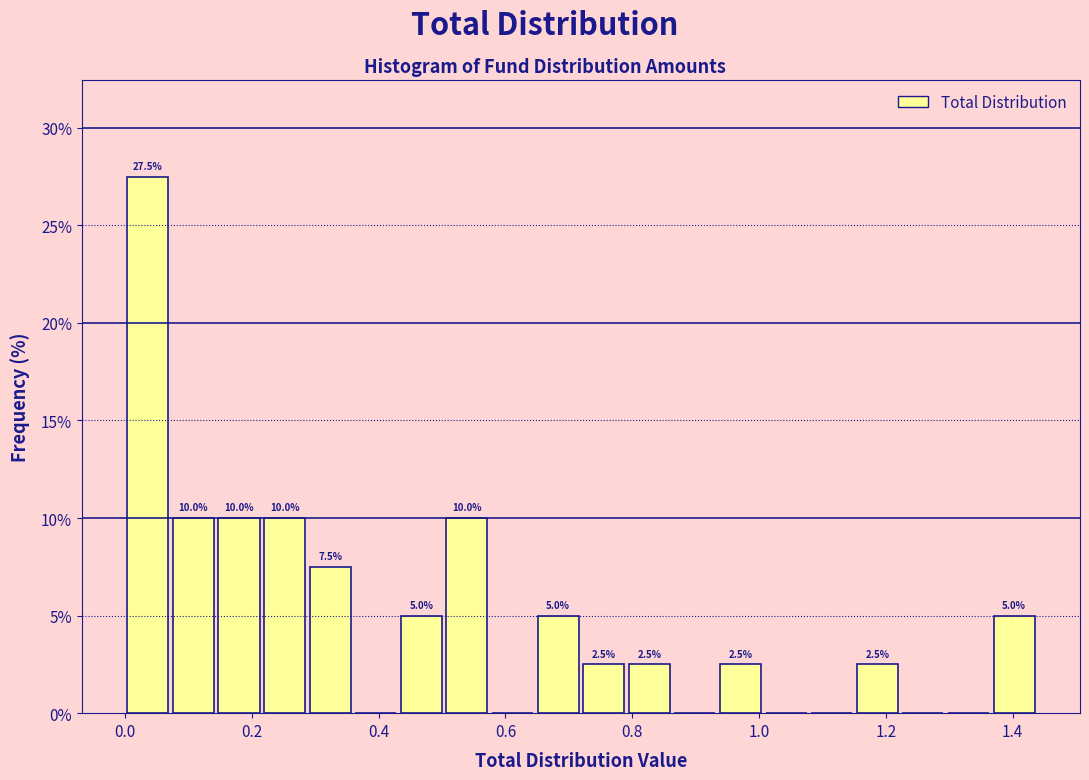

Around what value on the x-axis is the tallest bar? Give the approximate position of its centre, as read against the axis.

0.04